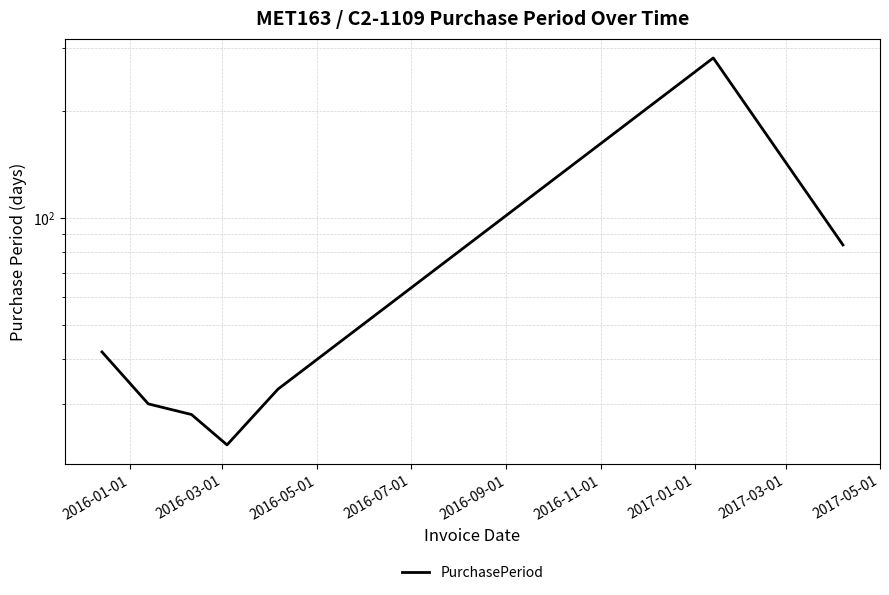

Reading left to right, what are all the values shown in this chart?

42	30	28	23	33	282	84